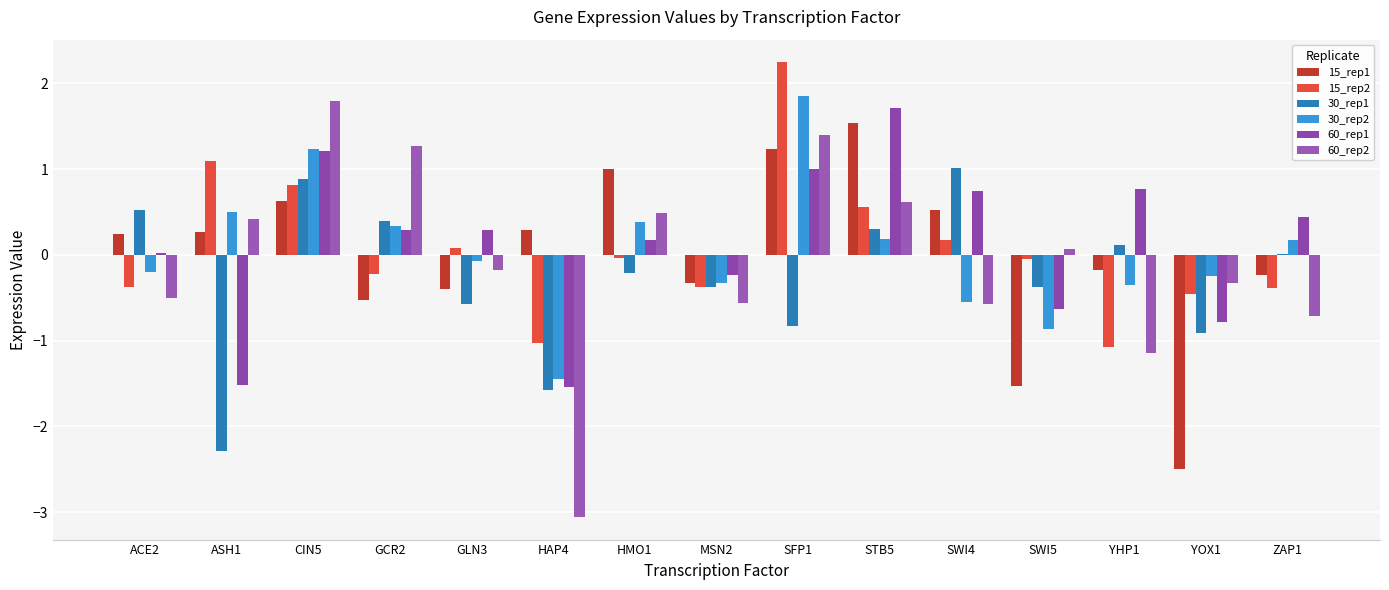

Count the number of categories in the chart.

15